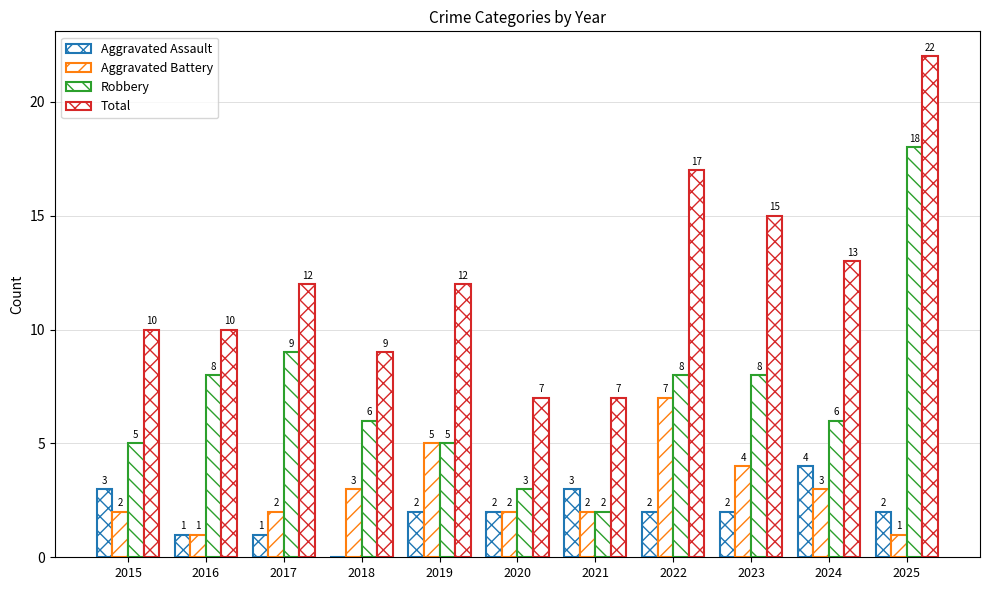

Rank the series by their maximum value, from lowest to highest.

Aggravated Assault, Aggravated Battery, Robbery, Total